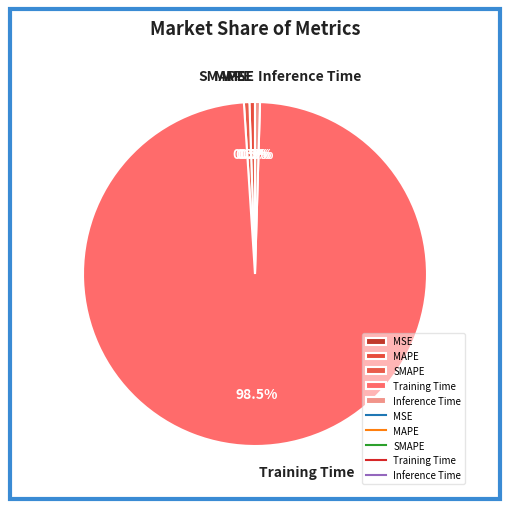

What is the largest slice in the pie chart?

Training Time